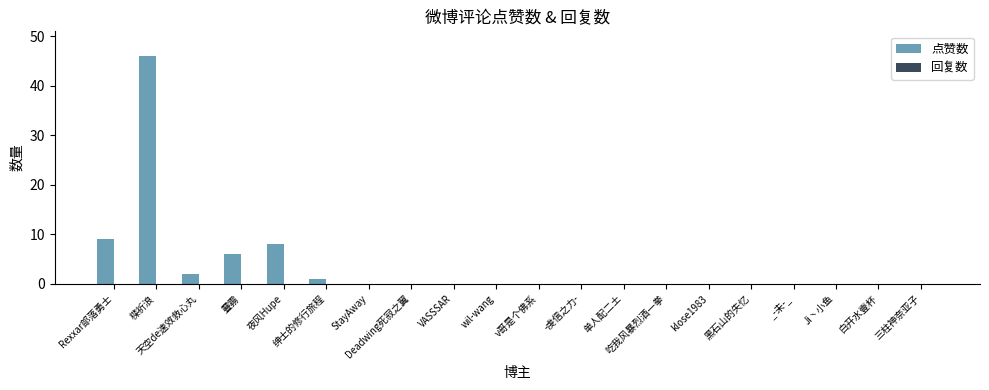

Are the bars horizontal?

No